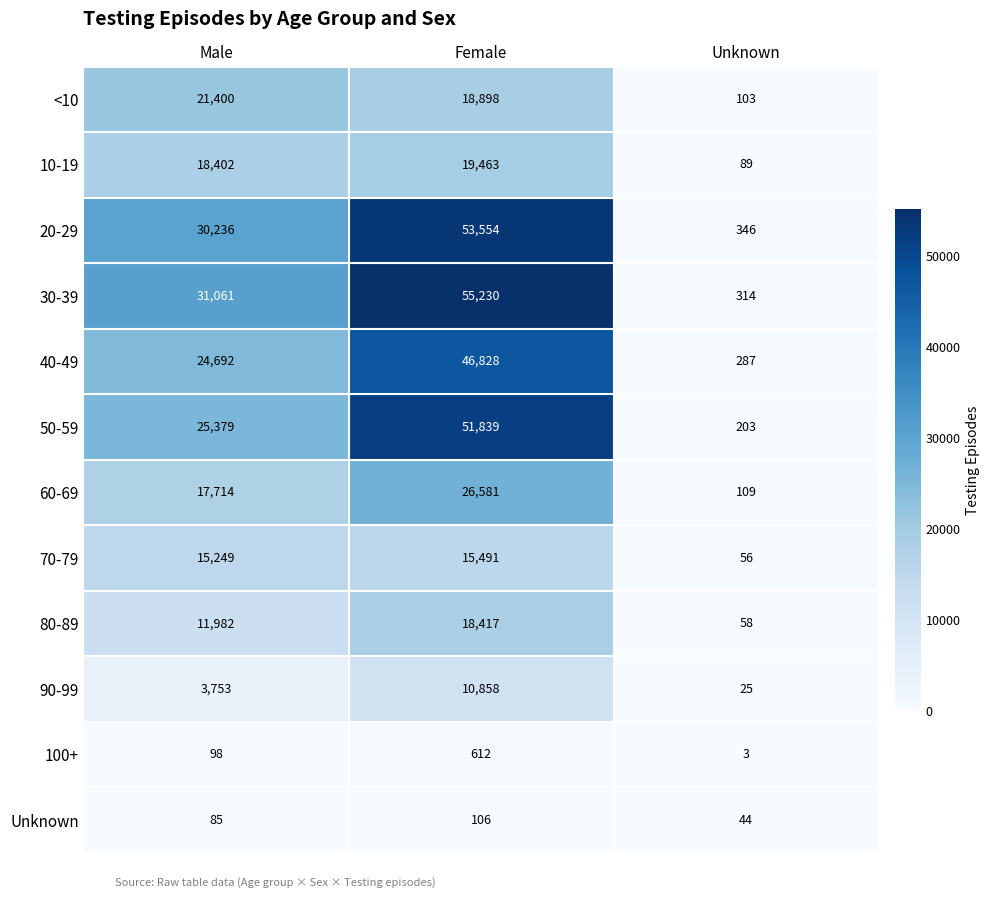

At how many categories does at least one series exceed 17350?

2